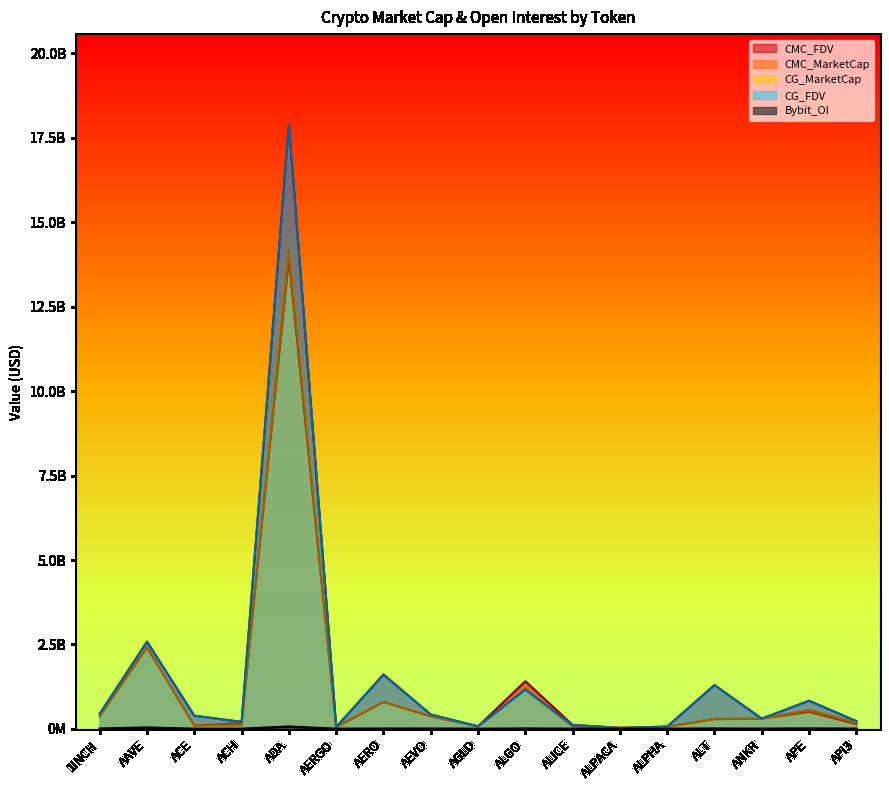

At which category does CG_FDV reach its first local valley?

ACH